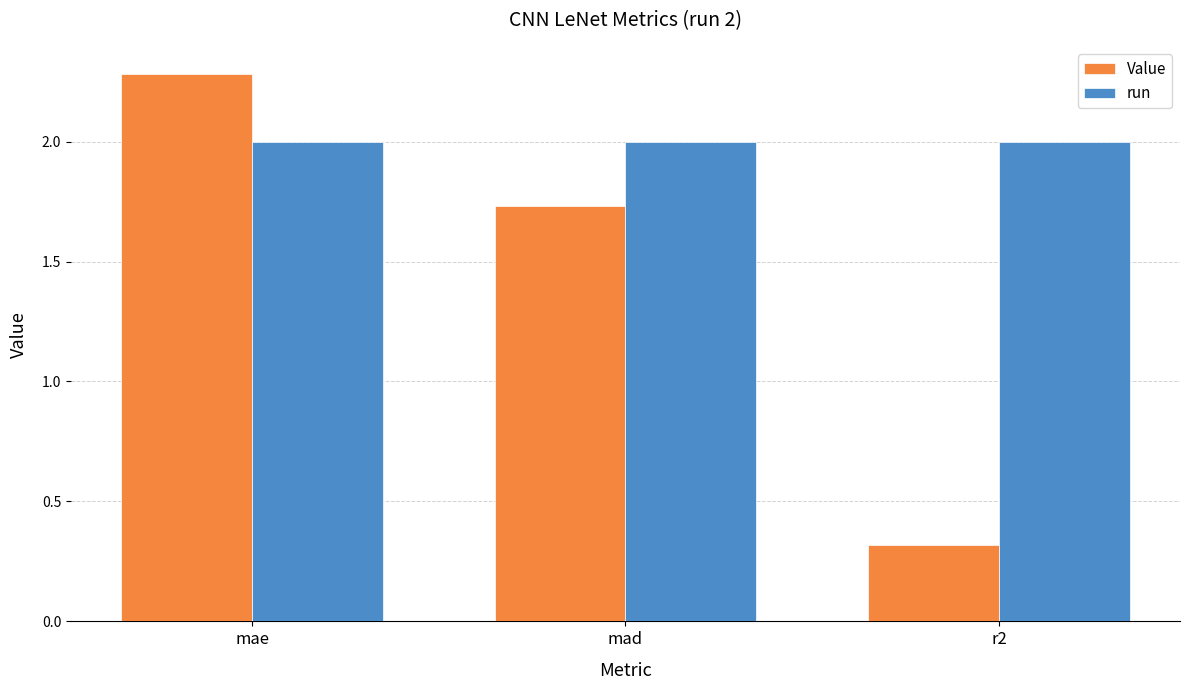

What is the value of the run bar at the 2nd from the left?

2.0